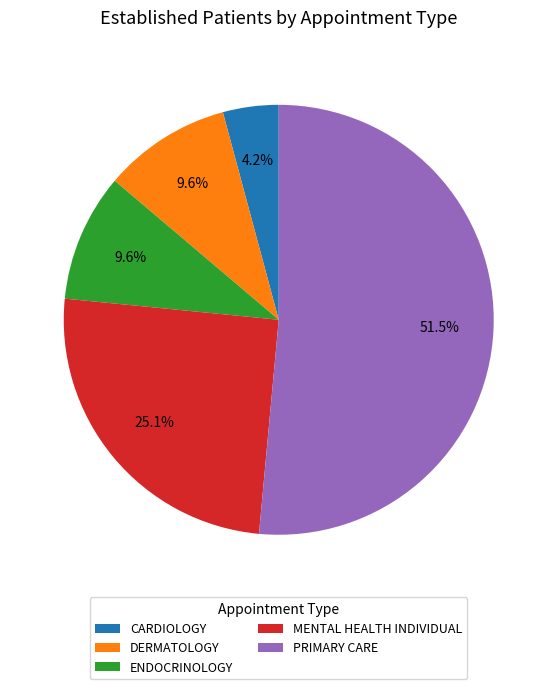

Does any single category account for the majority?

Yes